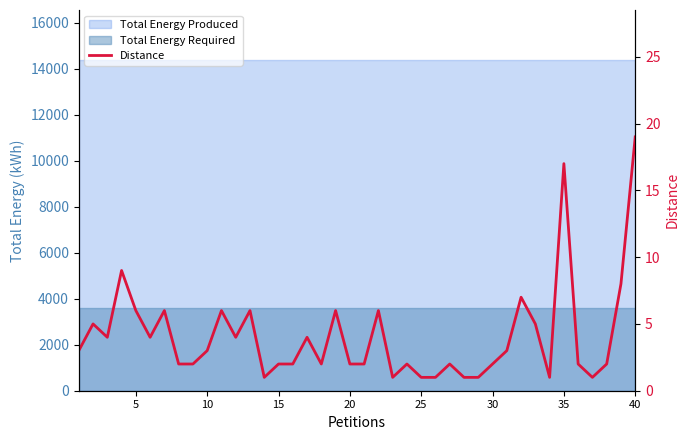

How many data points does each series have?

40